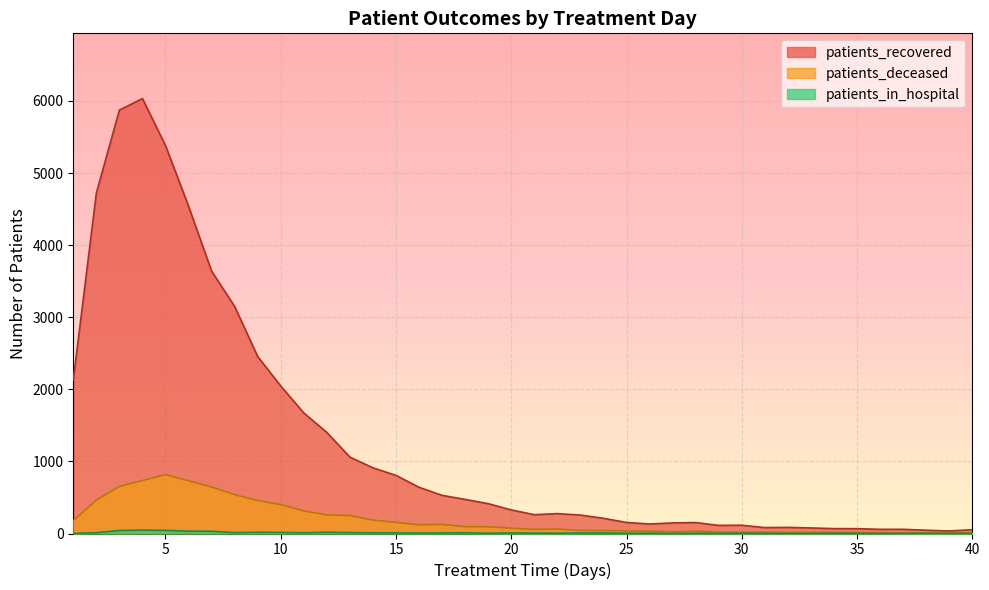

Between 10 and 25, which is larger?

10